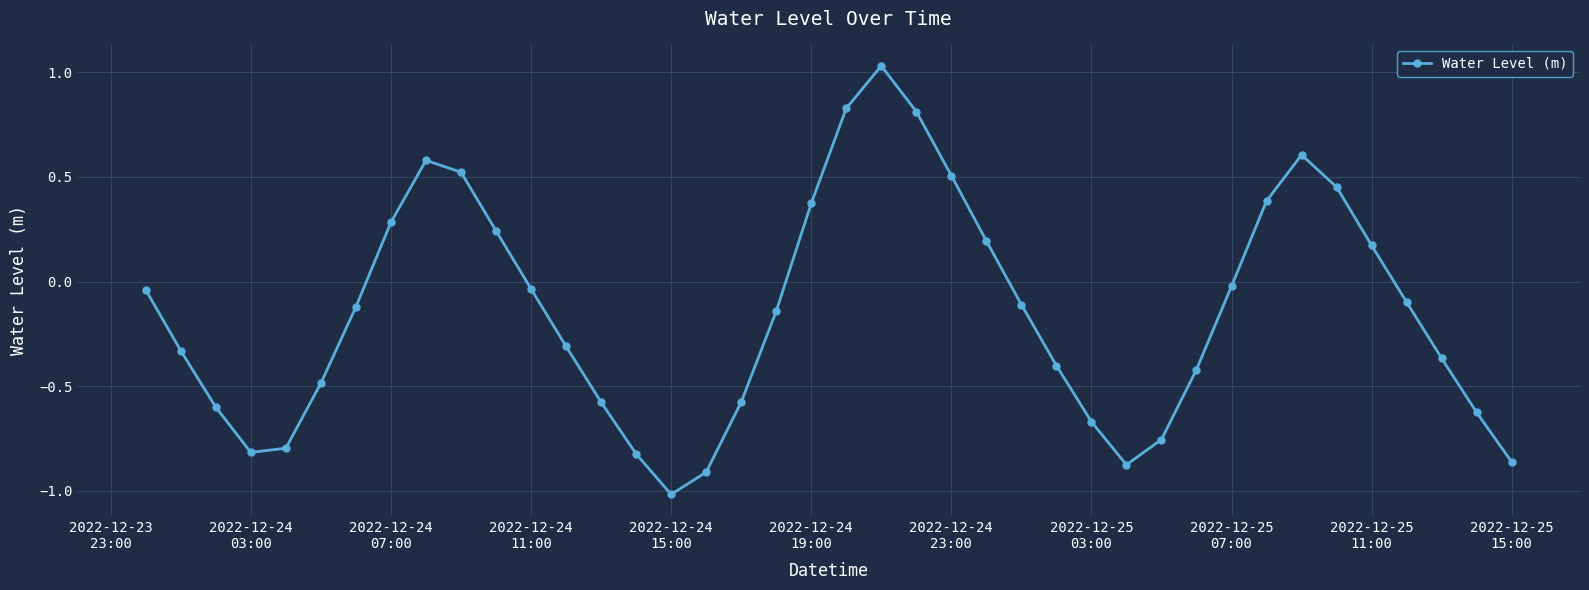

Is this an area chart (filled region under the line)?

No